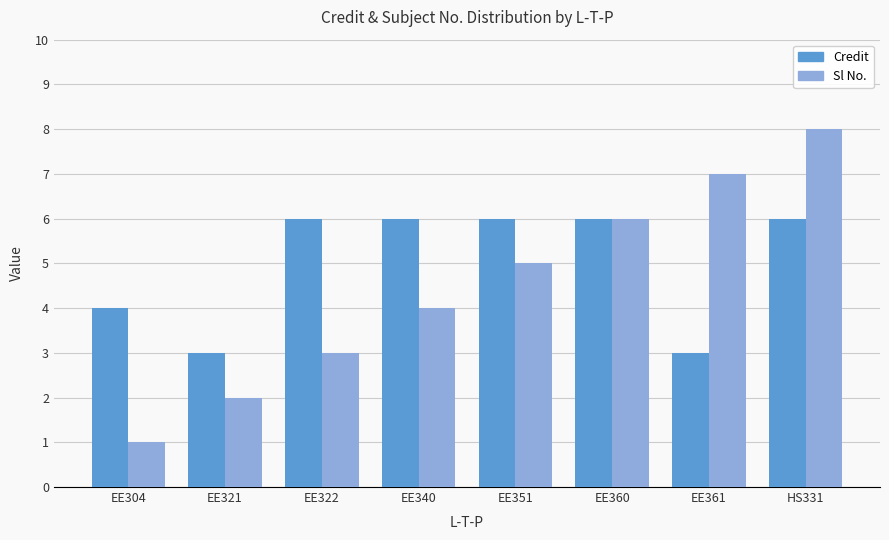

True or false: Sl No. has a value of 2 at EE321.

True